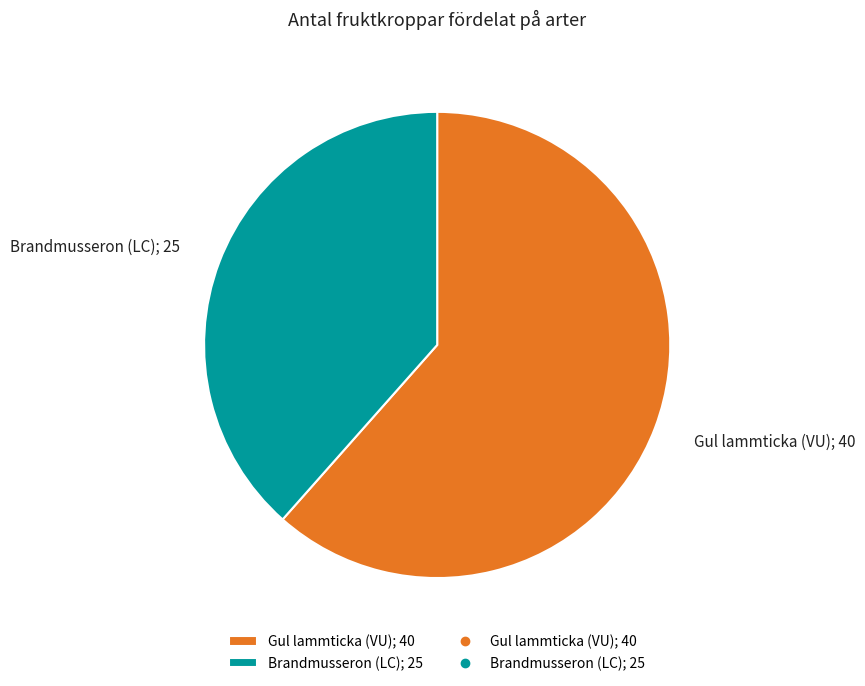

Which slice is the largest?

Gul lammticka (VU); 40